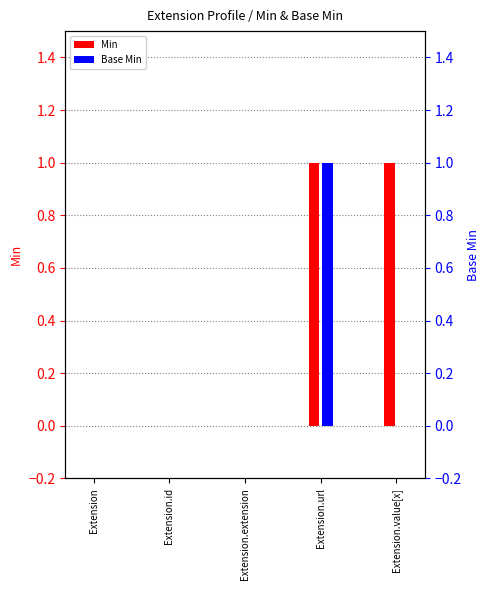

Reading right to left, list all the values displayed in this chart.

Min: 1	1	0	0	0
Base Min: 0	1	0	0	0